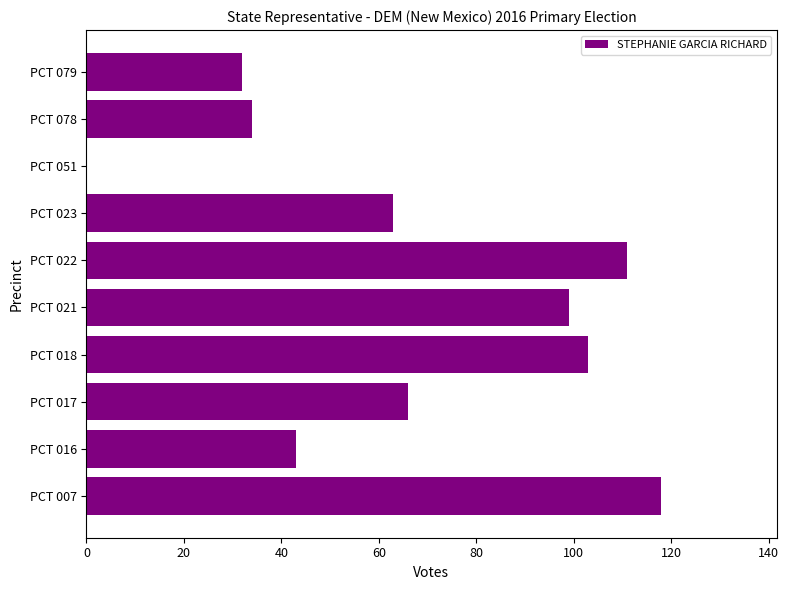

At which label is the value closest to 59?

PCT 023